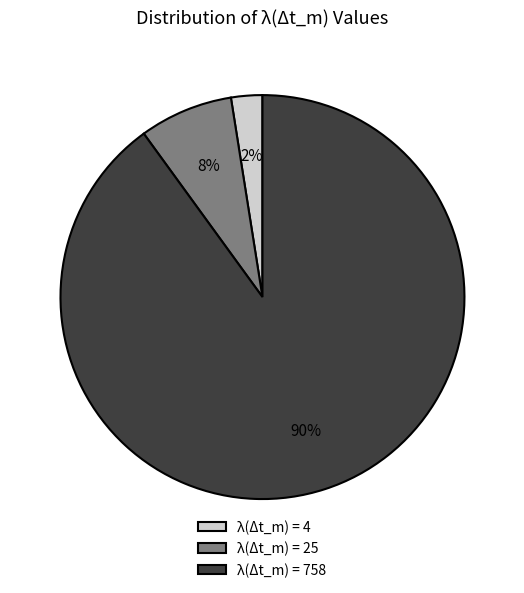

What is the smallest slice in the pie chart?

λ(Δt_m) = 4